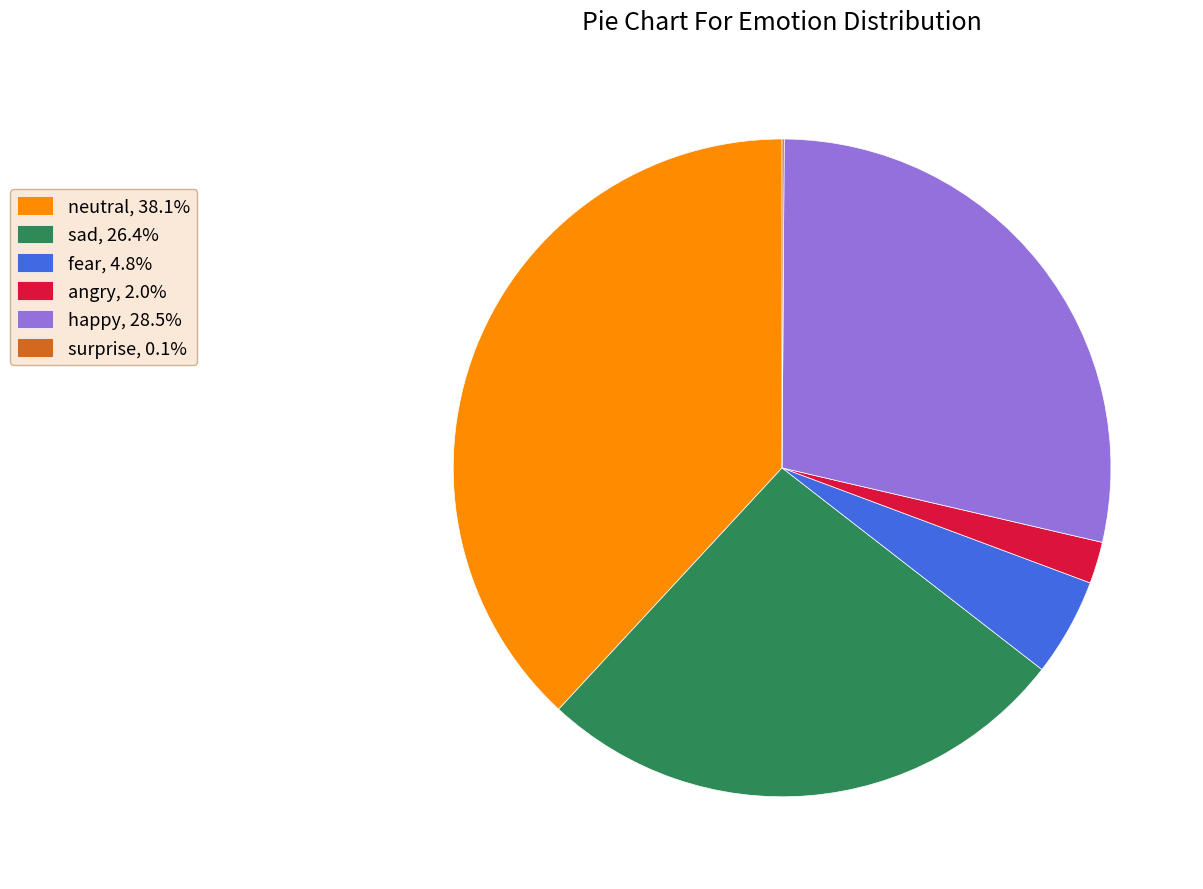

Between fear and happy, which is larger?

happy